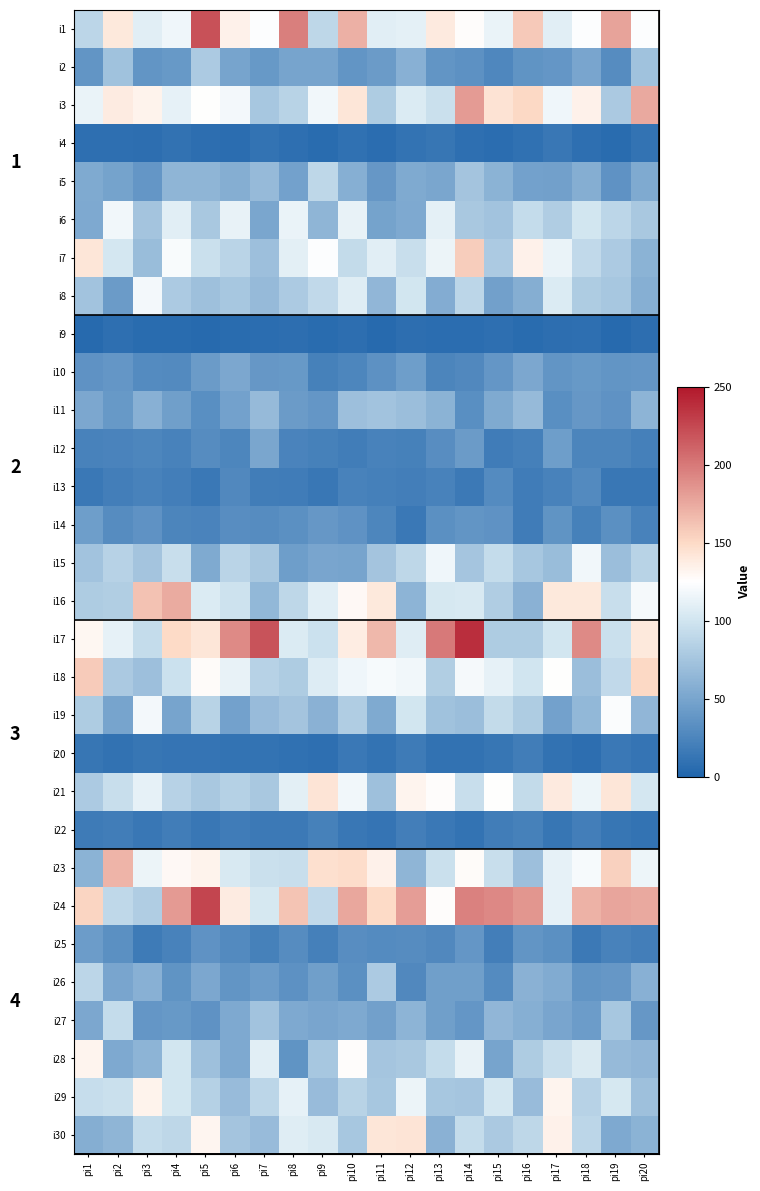

What is the minimum value shown in the chart?

4